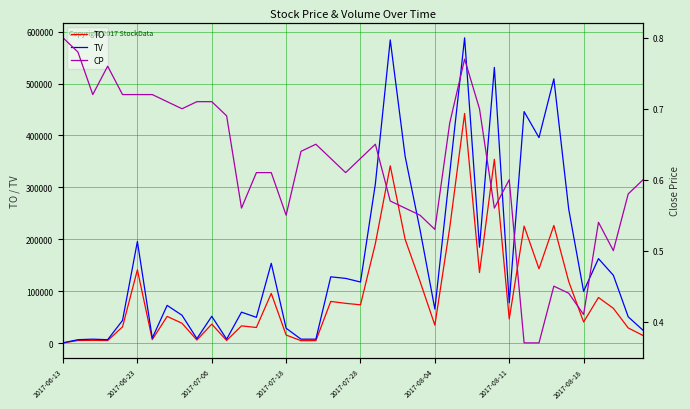

At which label is TO closest to 221620?

26